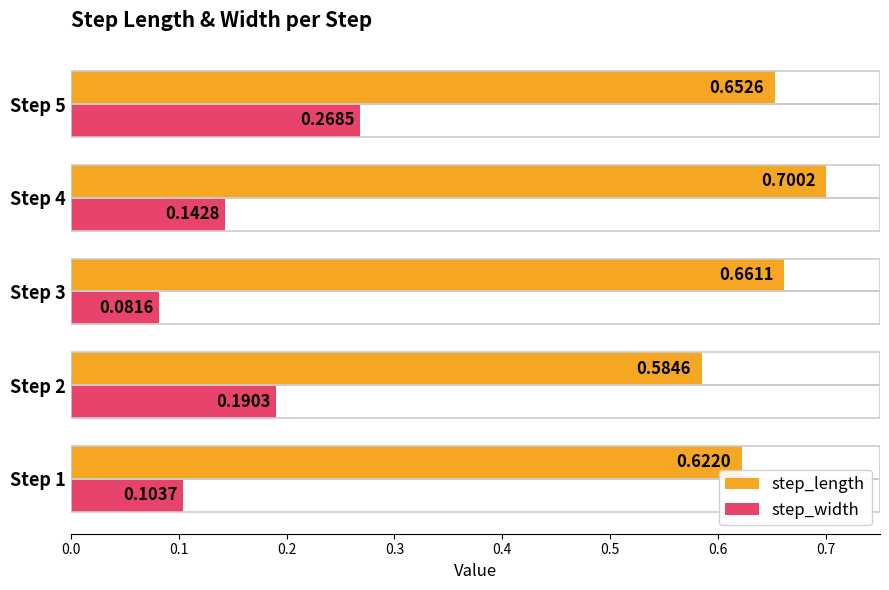

List the series in order of their peak value, highest first.

step_length, step_width